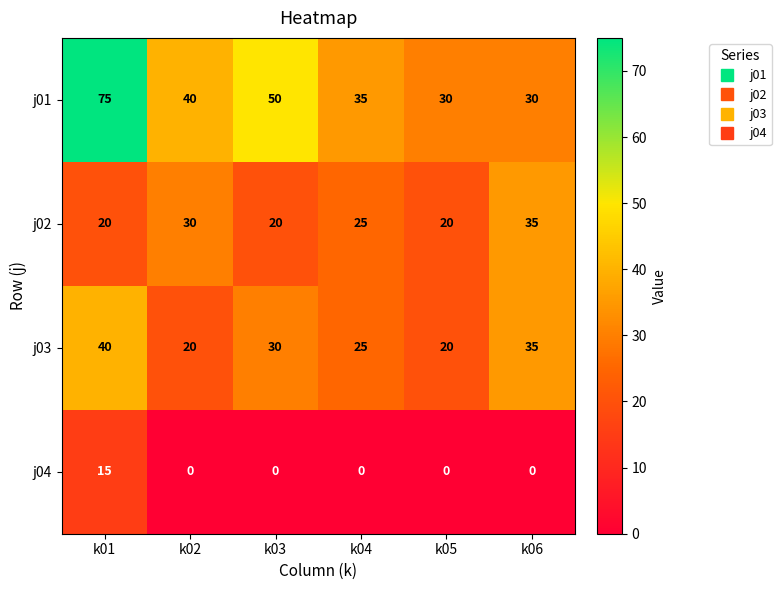

Rank the series at k03 from lowest to highest value.

j04, j02, j03, j01